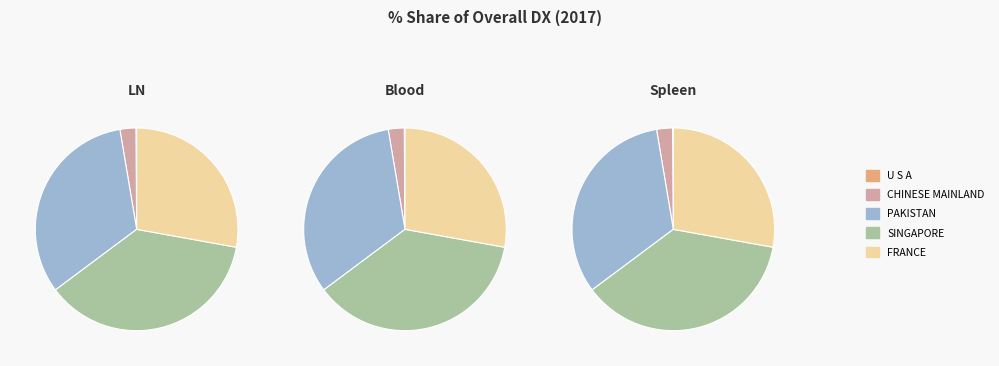

What is the change in value from U S A to PAKISTAN?

+31.1